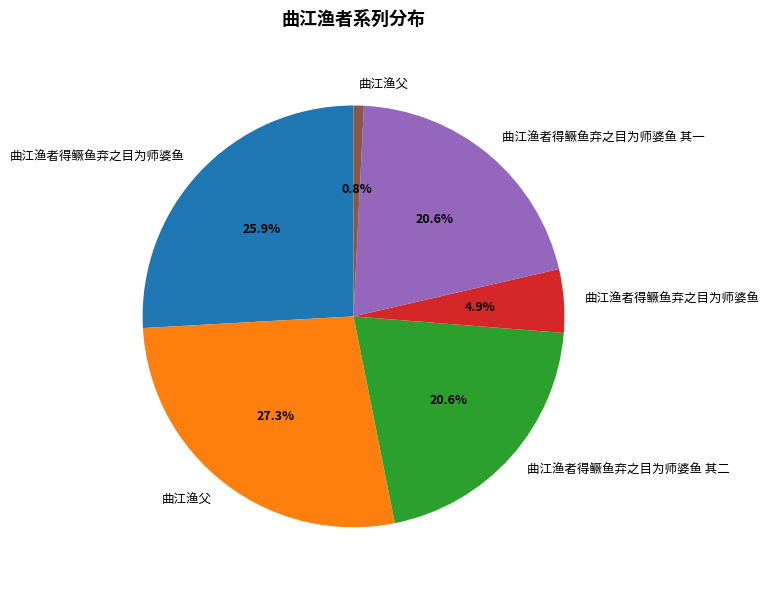

Is there any slice that represents more than half of the pie?

No